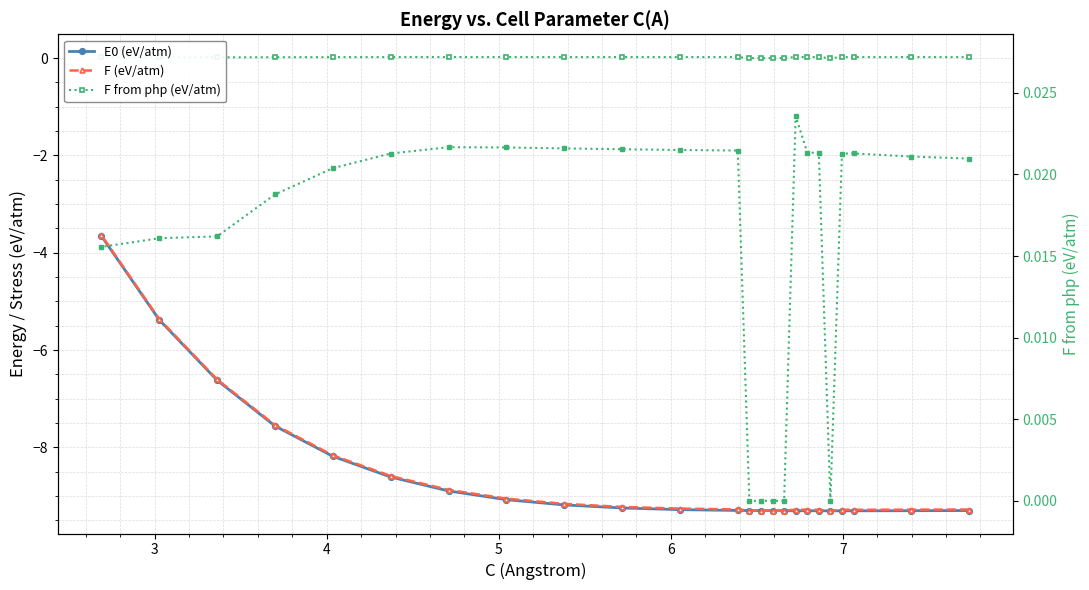

Which series has the largest total across all categories?

F from php (eV/atm)